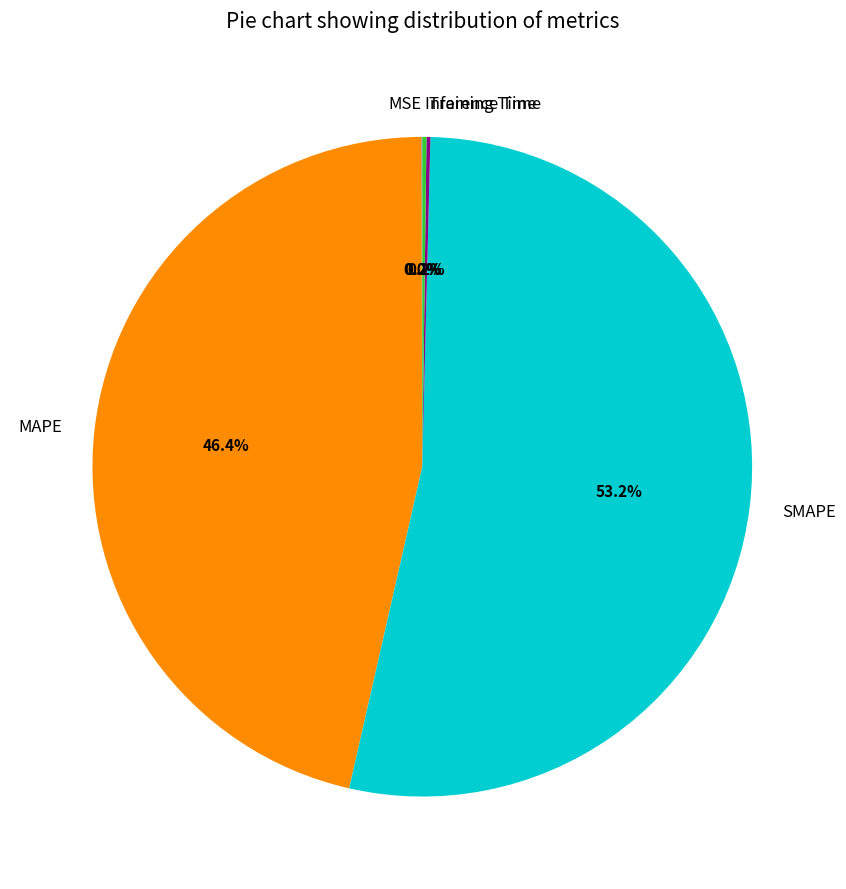

Is there a majority slice in this chart?

Yes